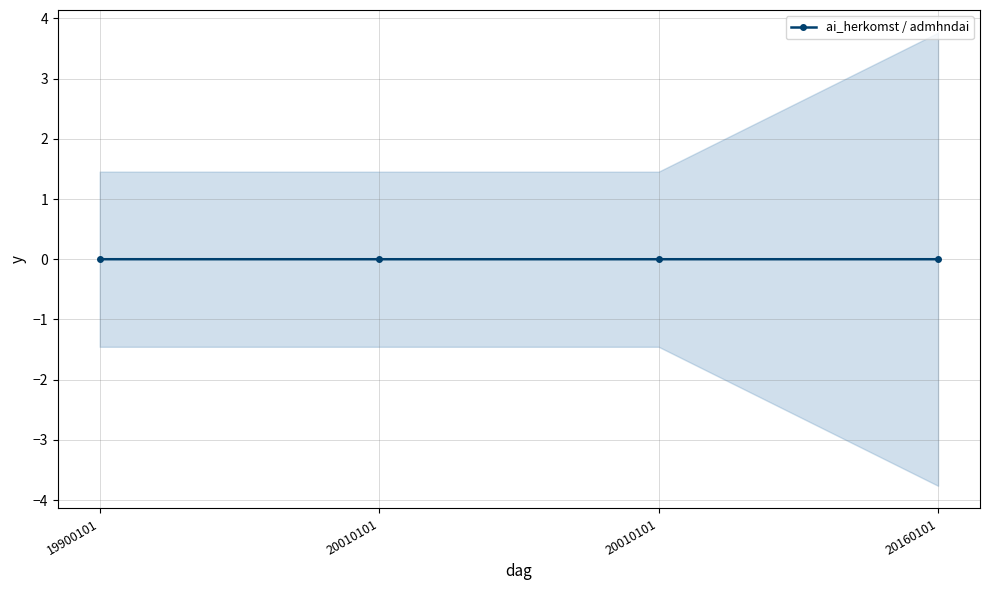

List the labels in order of value, smallest first.

20010101, 20010101, 20160101, 19900101